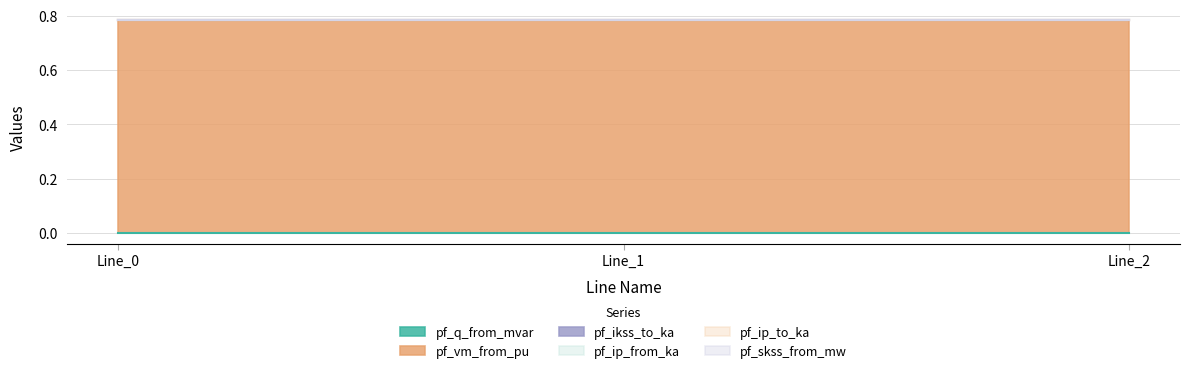

Which series has the largest range (max minus min)?

pf_q_from_mvar